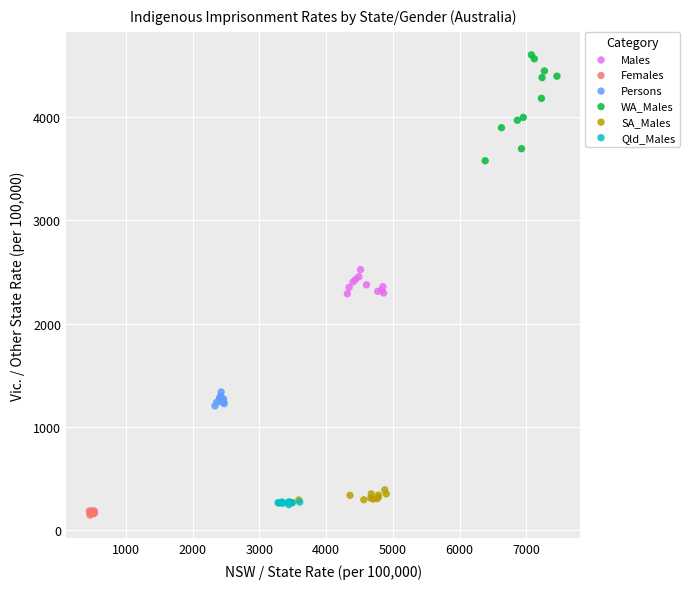

Which series has the largest Y range (max minus min)?

WA_Males